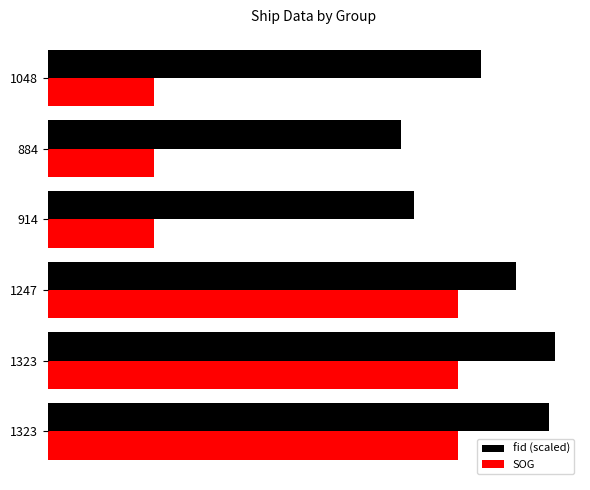

What are all the series names shown in the legend?

fid (scaled), SOG